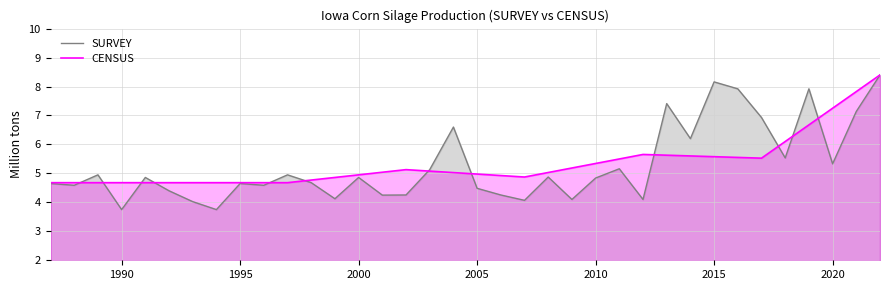

True or false: CENSUS has a value of 5.0 at 2000.

True